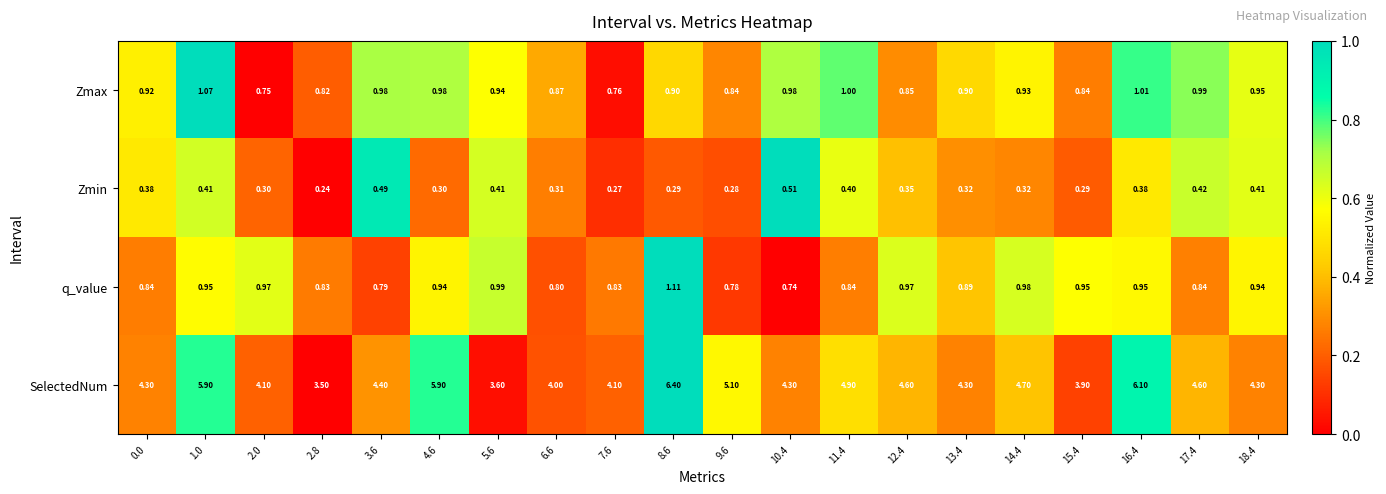

Which series has the largest range (max minus min)?

SelectedNum